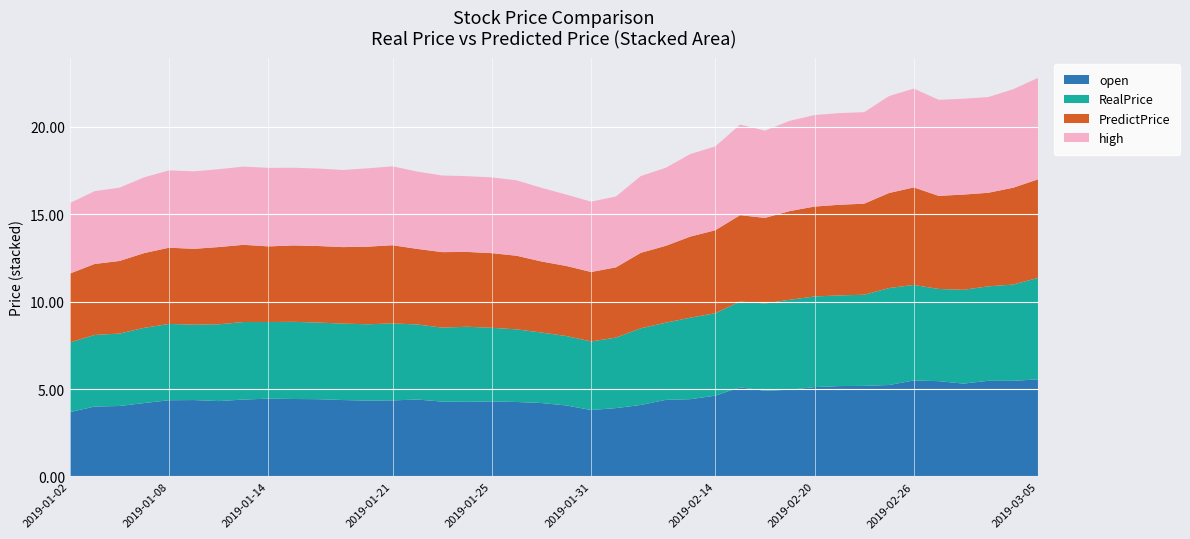

The open series shows 4.4 at 2019-01-08. True or false?

True